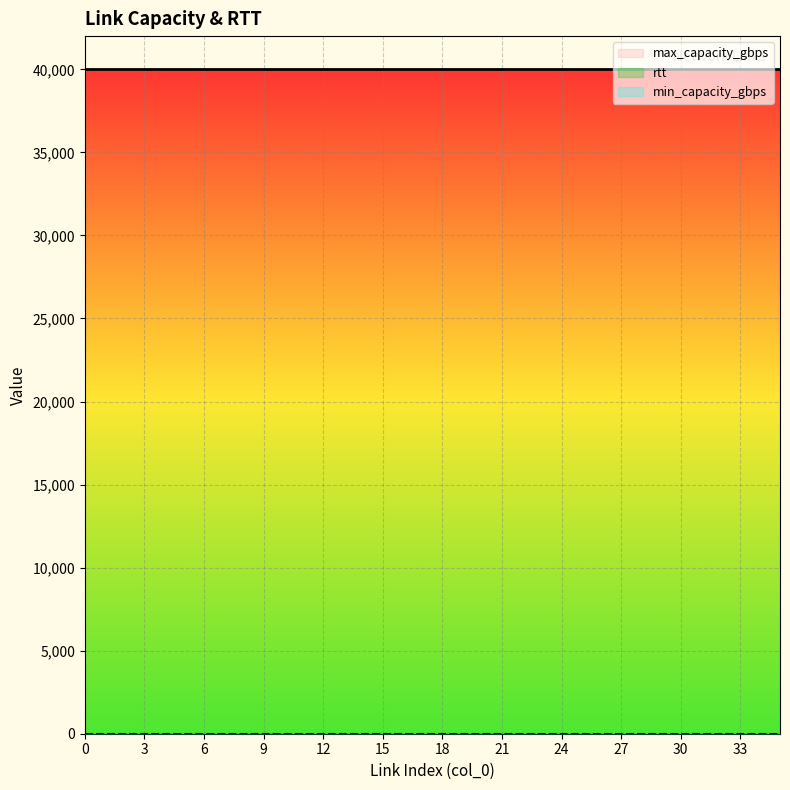

Count the number of data series in this chart.

3